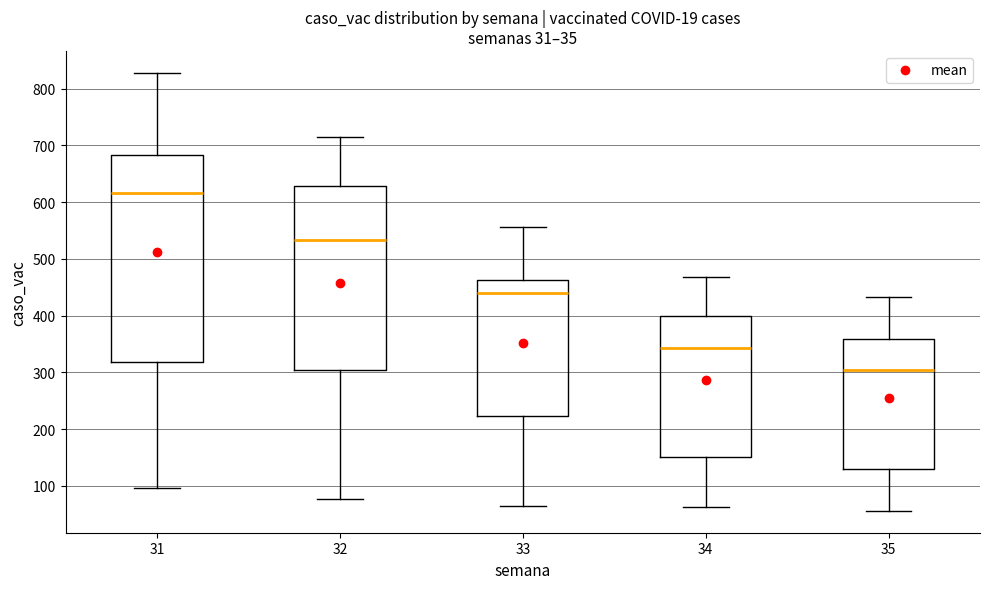

Which box has the highest median line?

31